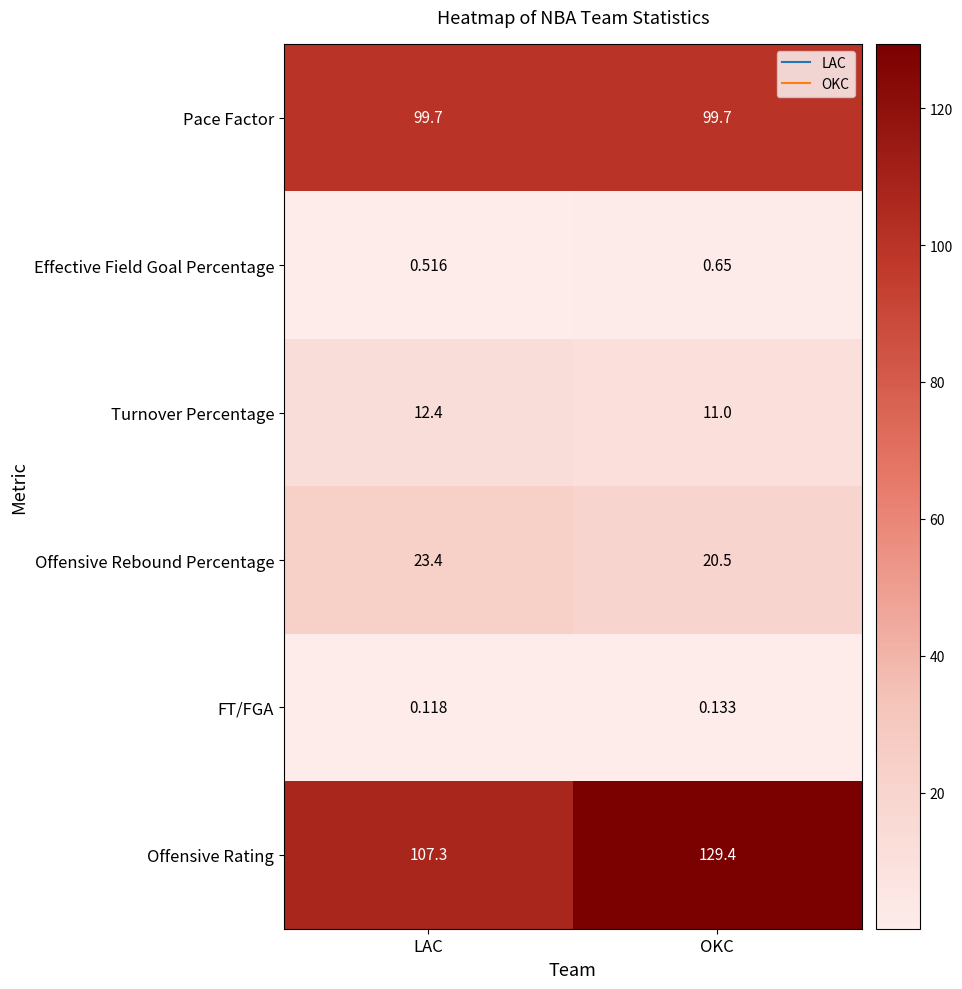

Which category has the lowest value across all series?

LAC